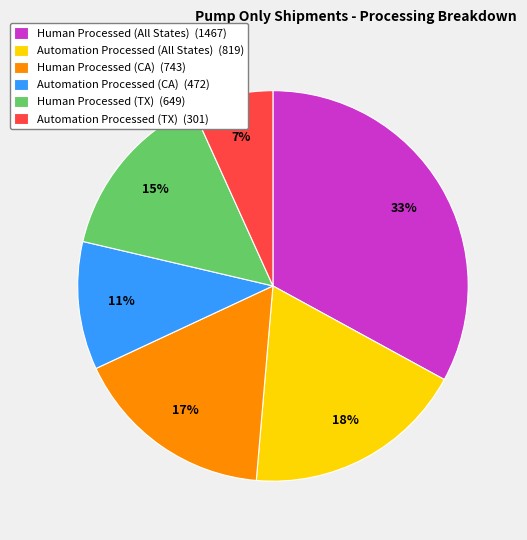

Is it true that Automation Processed (TX) is 7% of the pie?

True